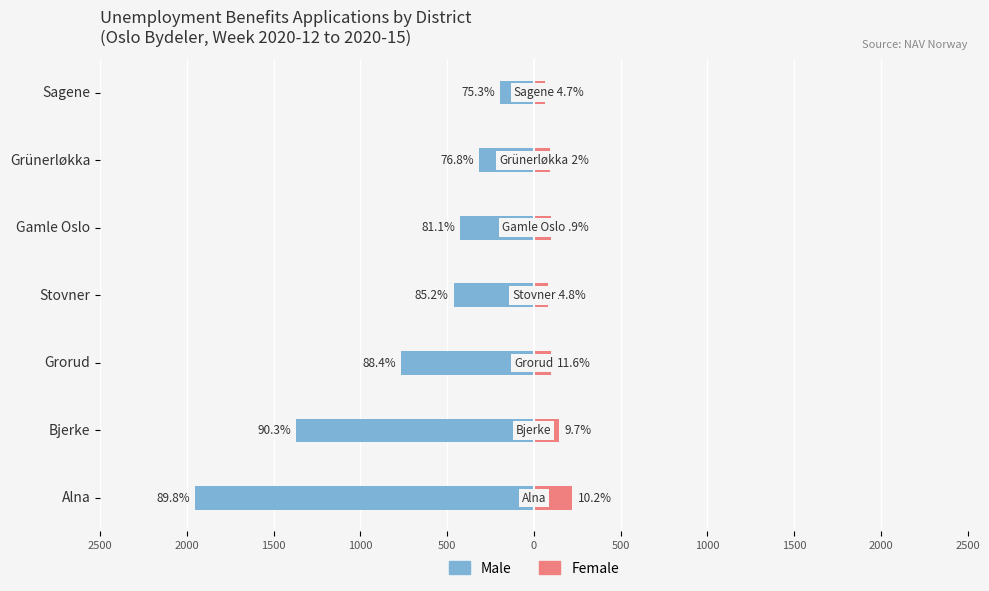

Rank the series at Gamle Oslo from highest to lowest value.

Female, Male